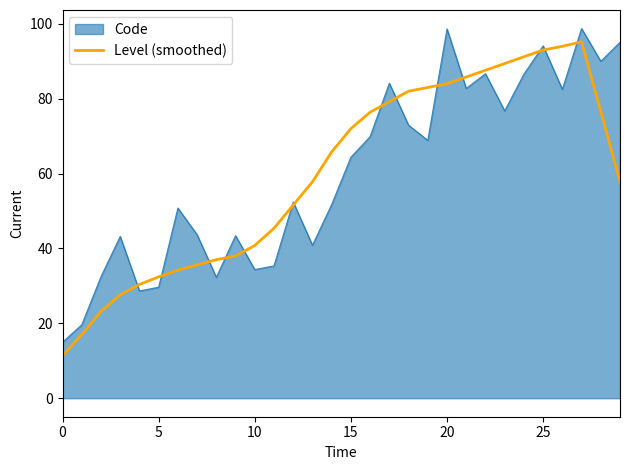

What is the smallest value displayed?

11.4